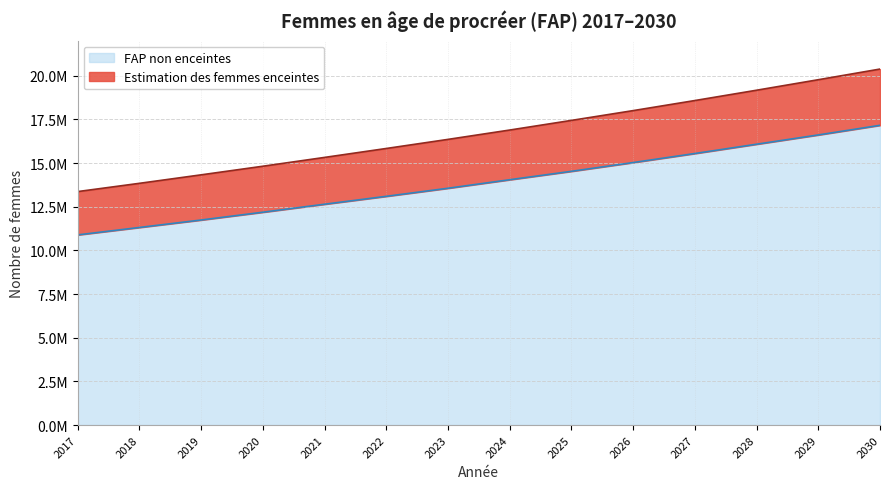

The FAP non enceintes series shows 19004668.9 at 2021. True or false?

False